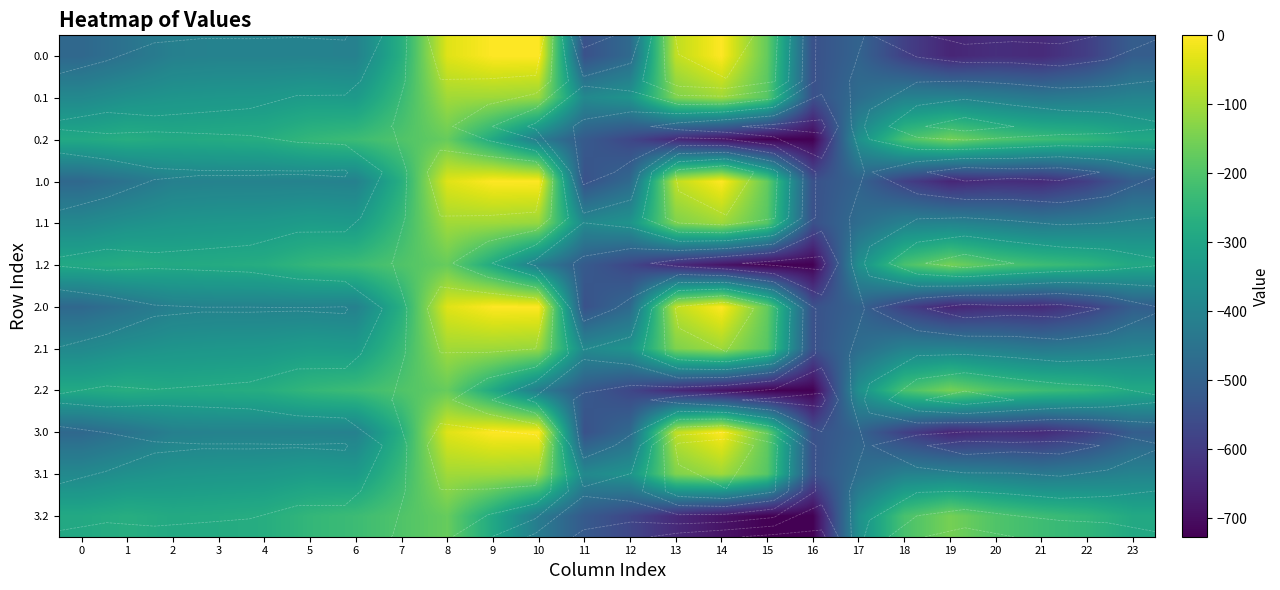

Where is 2.2 nearest to the value -438?

10